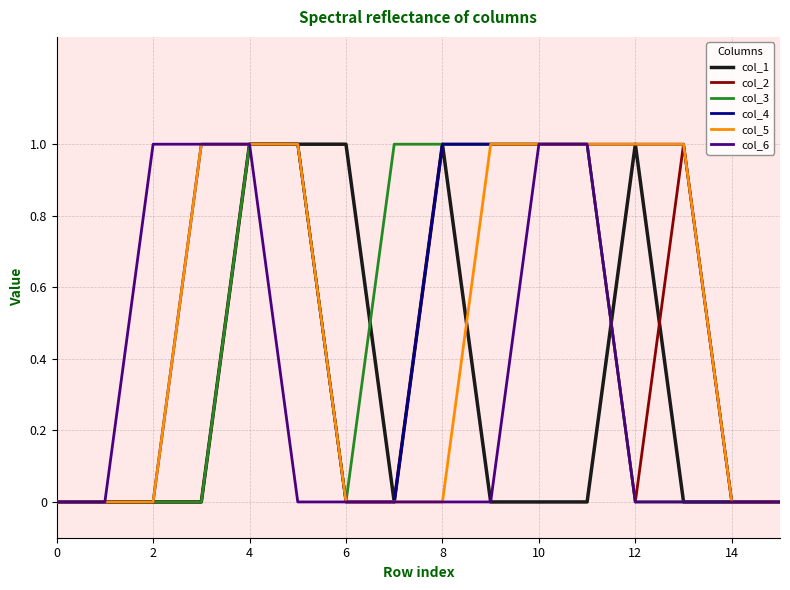

Which series has the largest total across all categories?

col_4